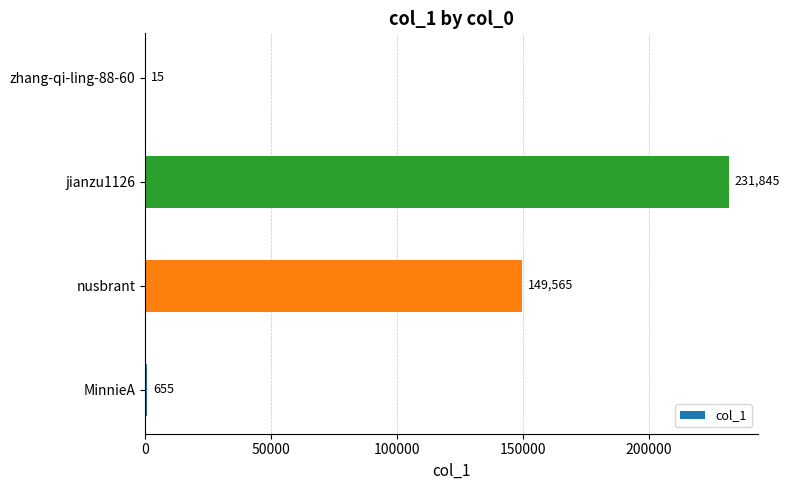

Are the bars horizontal?

Yes